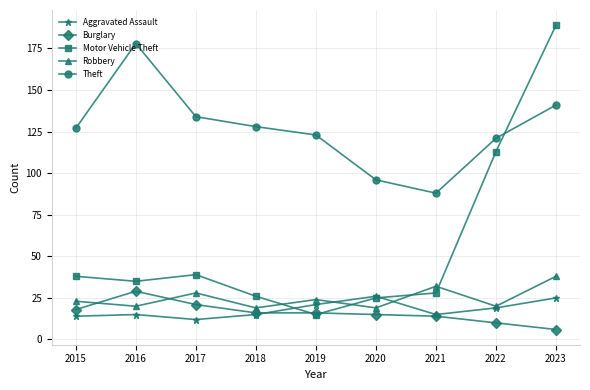

Reading left to right, what are all the values shown in this chart?

Aggravated Assault: 2015=14	2016=15	2017=12	2018=15	2019=21	2020=26	2021=15	2022=19	2023=25
Burglary: 2015=18	2016=29	2017=21	2018=16	2019=16	2020=15	2021=14	2022=10	2023=6
Motor Vehicle Theft: 2015=38	2016=35	2017=39	2018=26	2019=15	2020=25	2021=28	2022=113	2023=189
Robbery: 2015=23	2016=20	2017=28	2018=19	2019=24	2020=19	2021=32	2022=20	2023=38
Theft: 2015=127	2016=178	2017=134	2018=128	2019=123	2020=96	2021=88	2022=121	2023=141